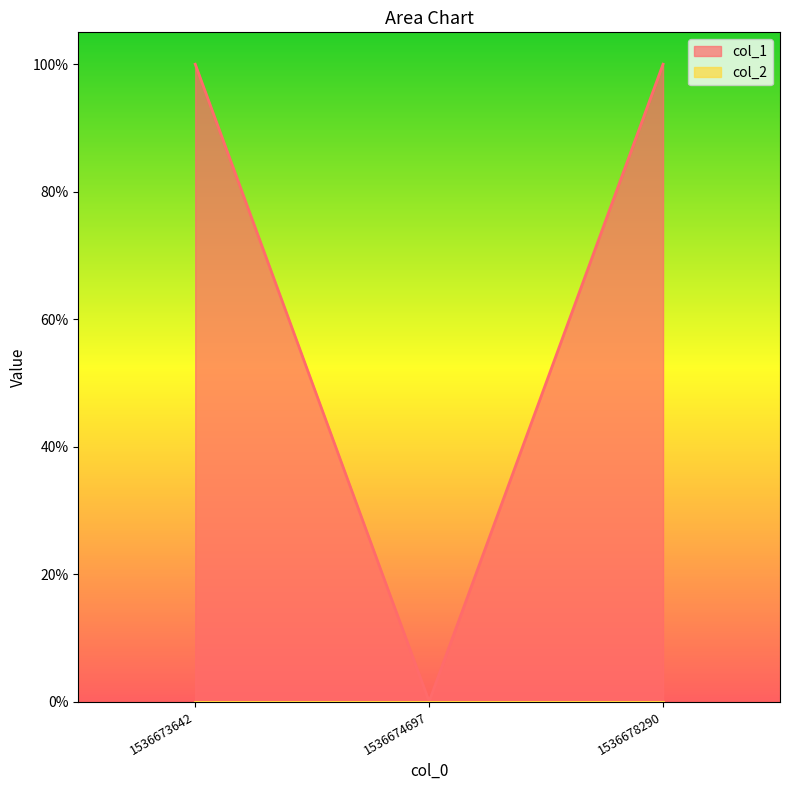

How many lines are shown in the chart?

1